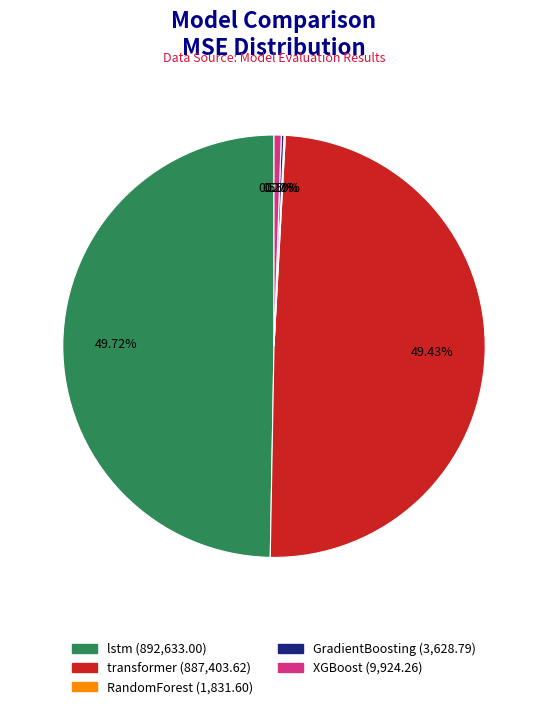

Approximately how many times larger is the value at lstm compared to transformer?

1.0